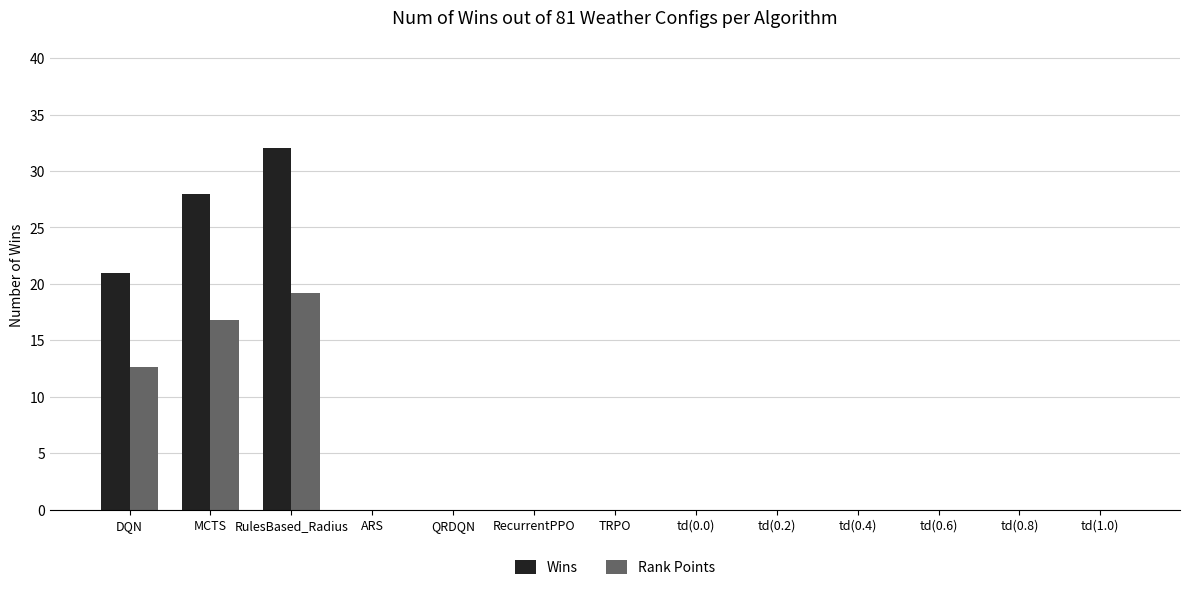

What is the average value of the Rank Points series?

3.7